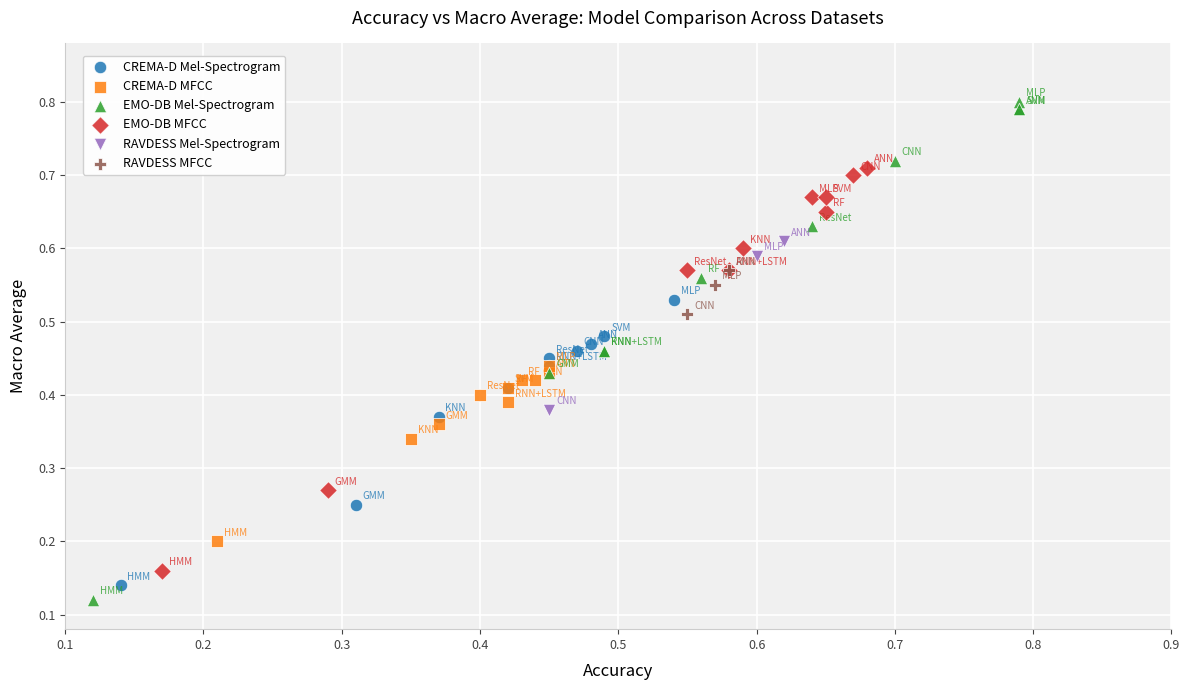

Which series contains the lowest Y value?

EMO-DB Mel-Spectrogram